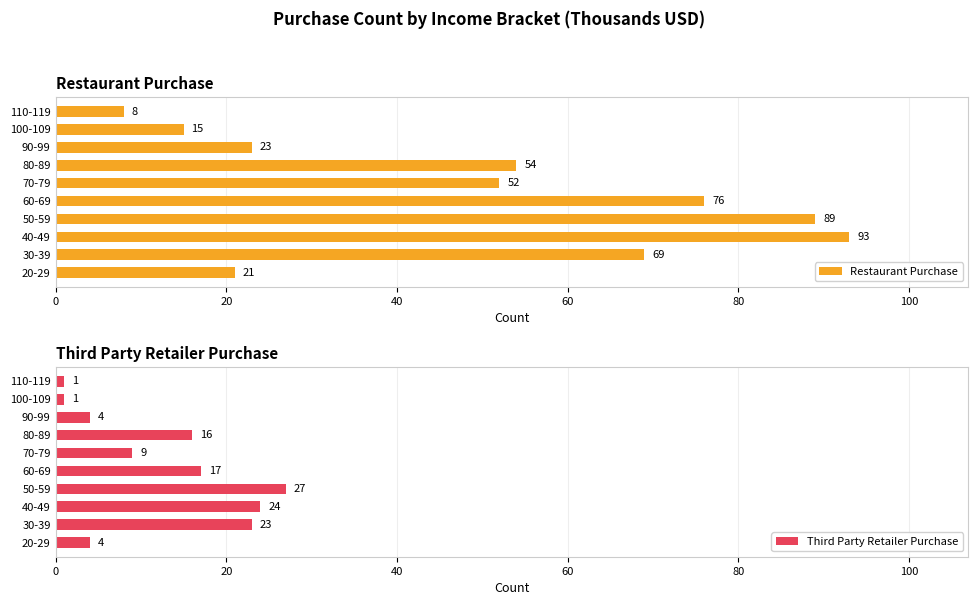

Which category has the highest value in the Restaurant Purchase series?

40-49